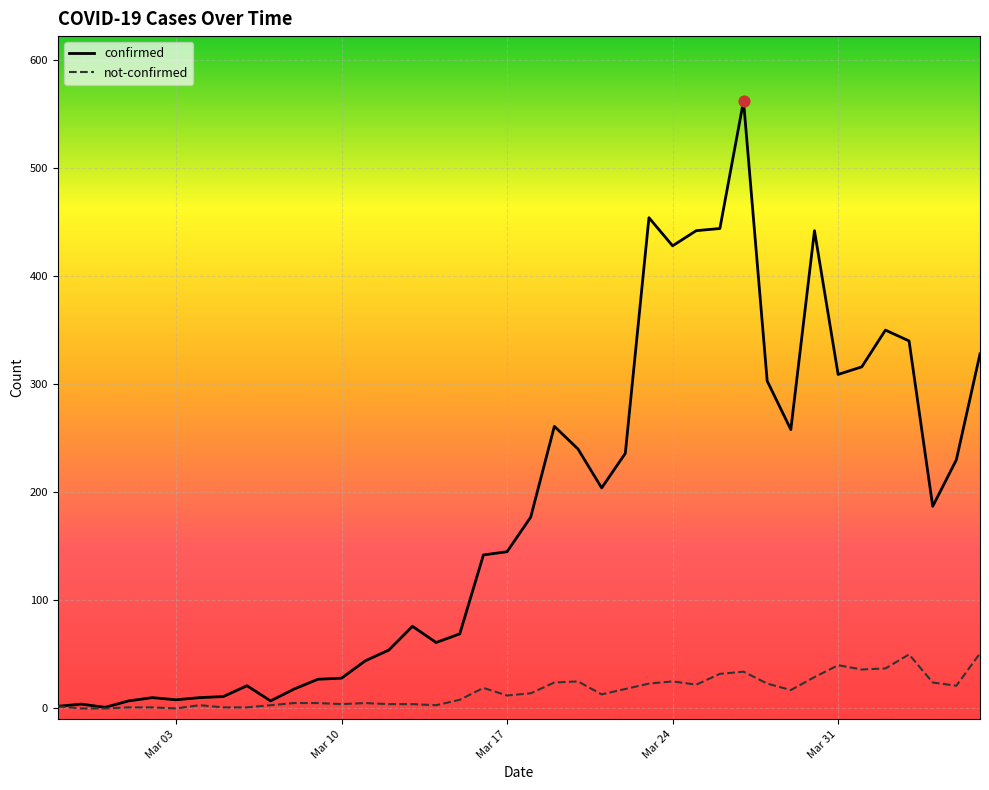

Which series has the largest total across all categories?

confirmed